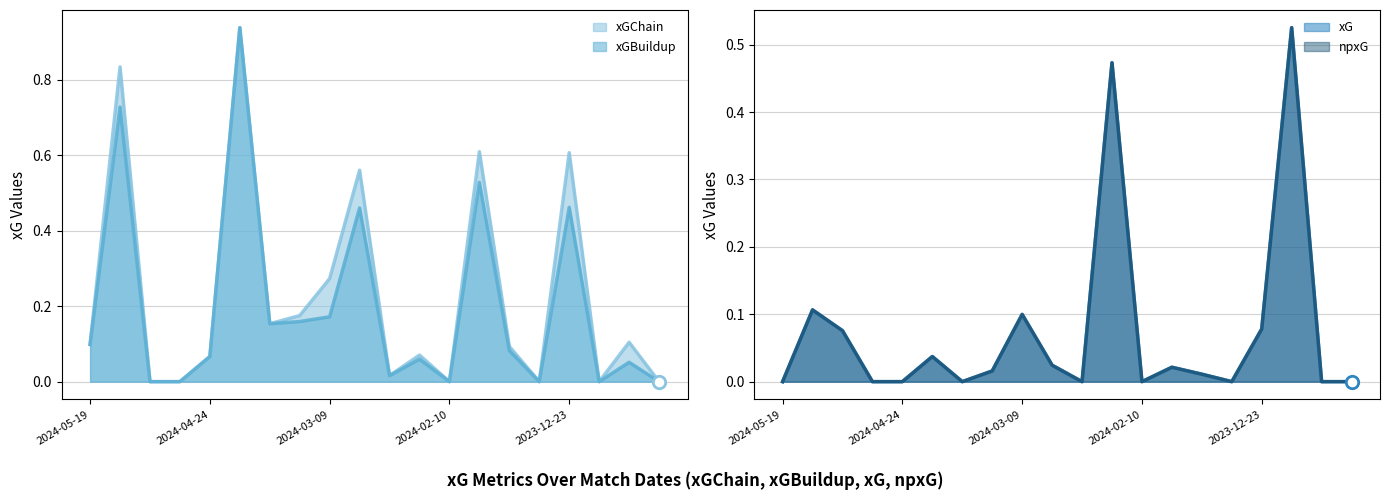

Which series has the widest spread of Y values?

xGChain